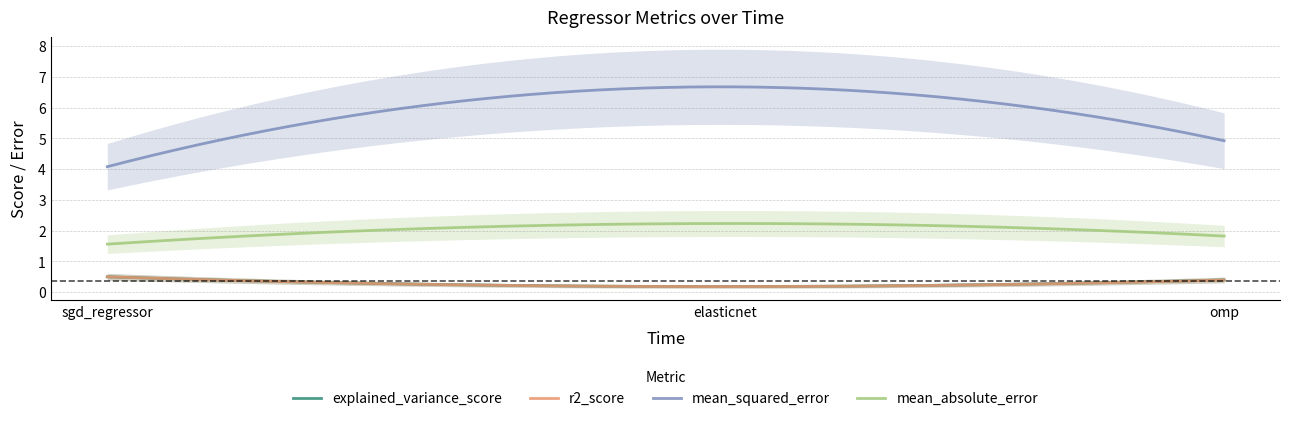

Is this an area chart (filled region under the line)?

No